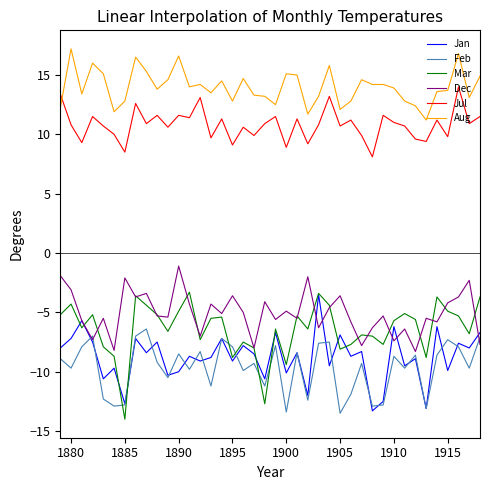

True or false: Feb and Aug intersect in this chart.

False